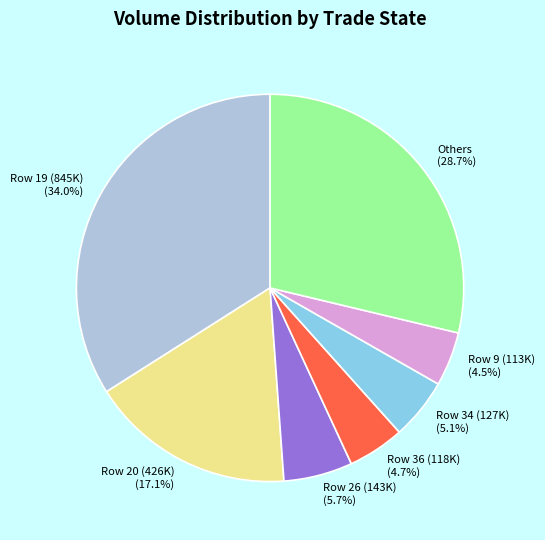

Is the sum of Row 9 (113K) (4.5%) and Row 20 (426K) (17.1%) greater than half?

No